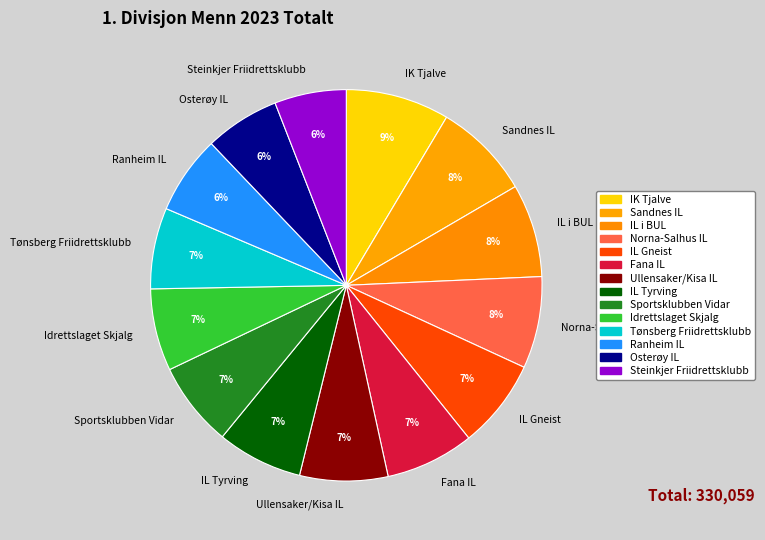

What is the ratio of the value at IL i BUL to the value at IK Tjalve?

0.9